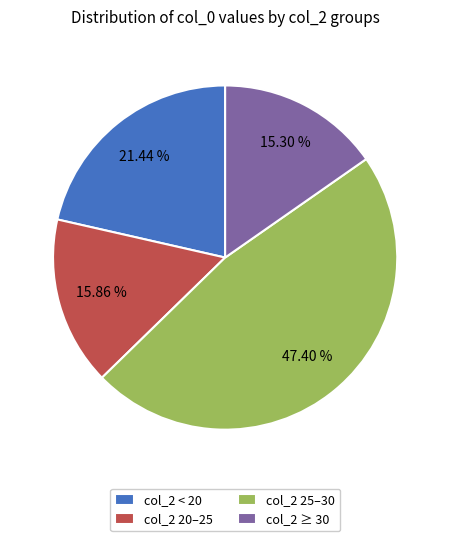

Does col_2 25–30 account for over 50% of the chart?

No